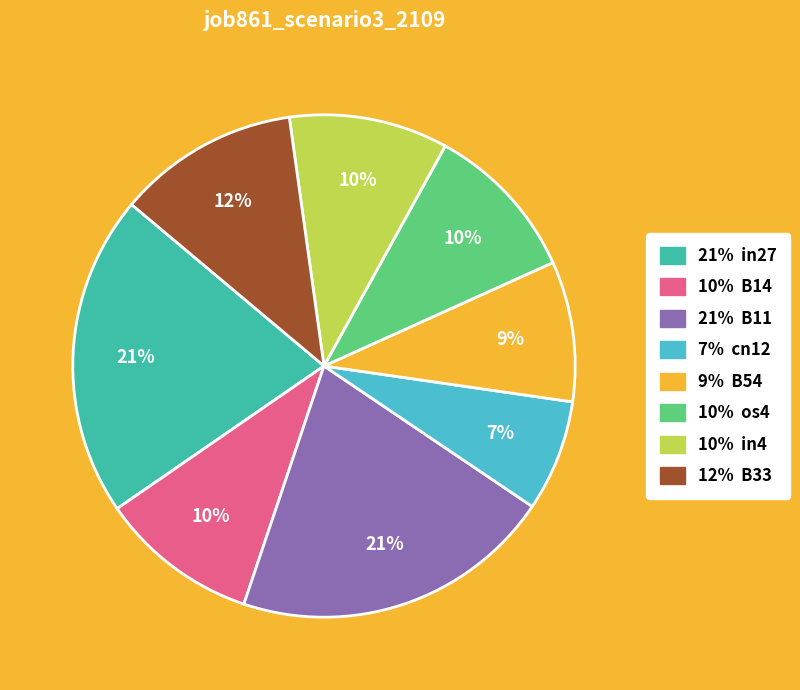

Is there a majority slice in this chart?

No